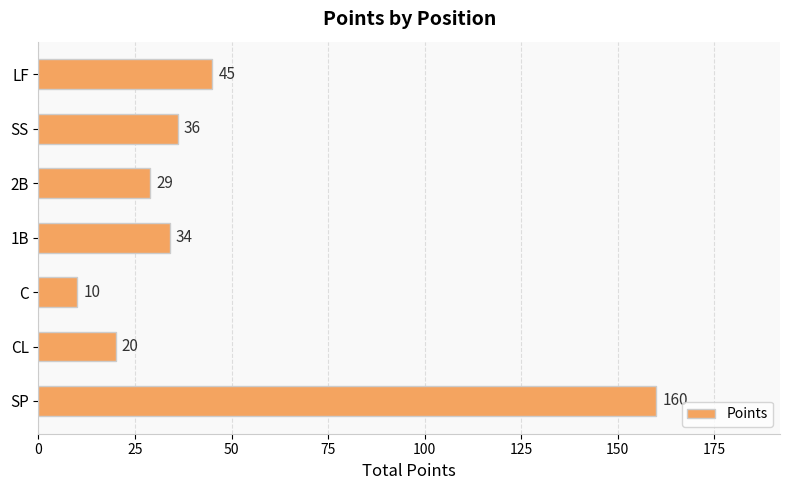

Between CL and 1B, which is larger?

1B